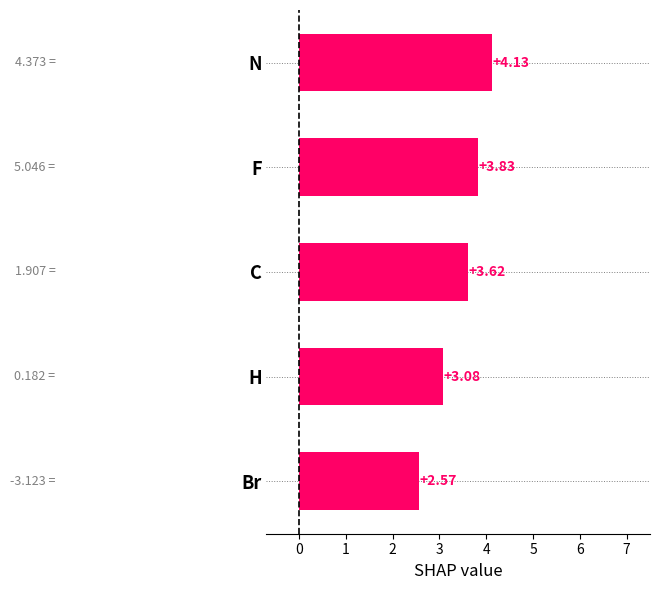

List the labels in order of value, smallest first.

Br, H, C, F, N